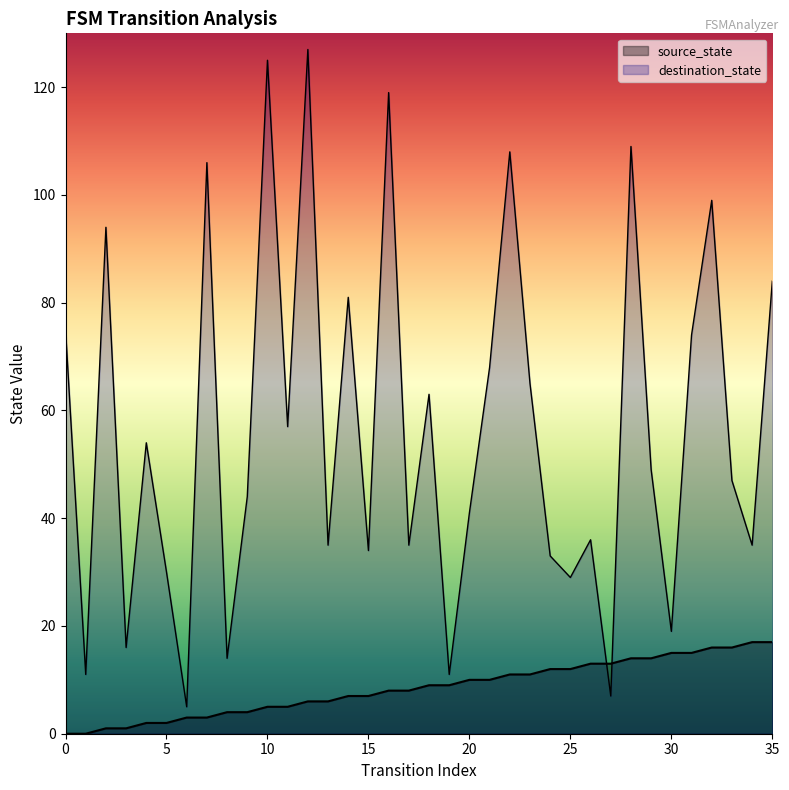

What is the difference between the highest and lowest values at 32?

83